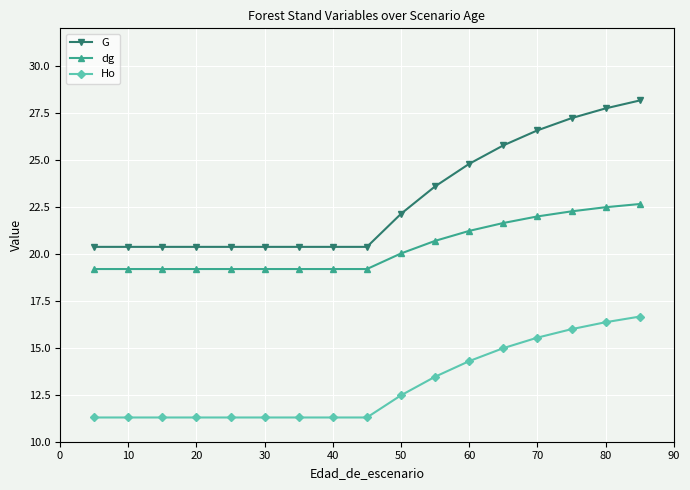

At how many categories does at least one series exceed 13?

17